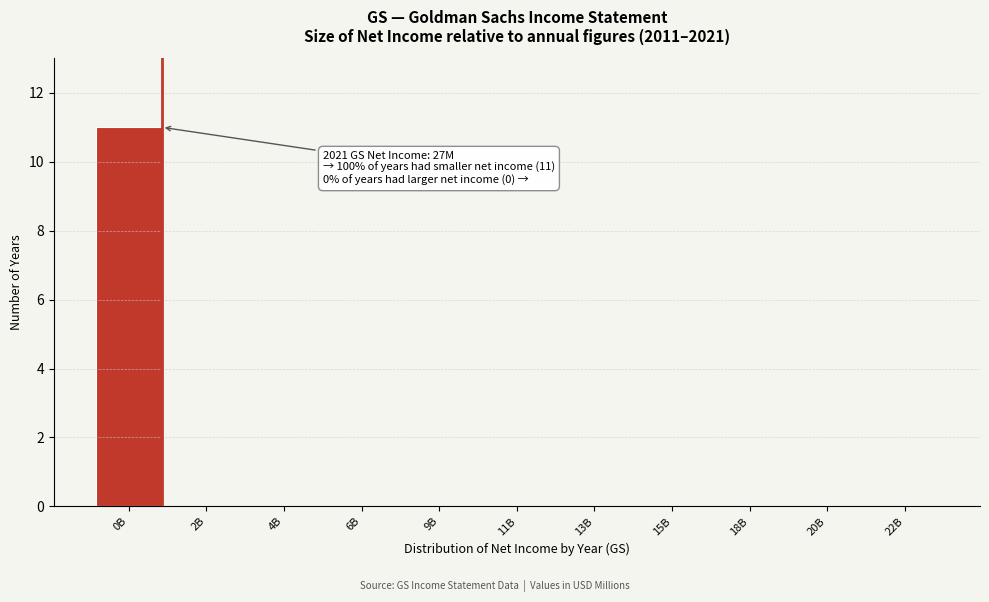

Reading left to right, transcribe all the data shown in this chart.

0B=11	2B=0	4B=0	6B=0	9B=0	11B=0	13B=0	15B=0	18B=0	20B=0	22B=0